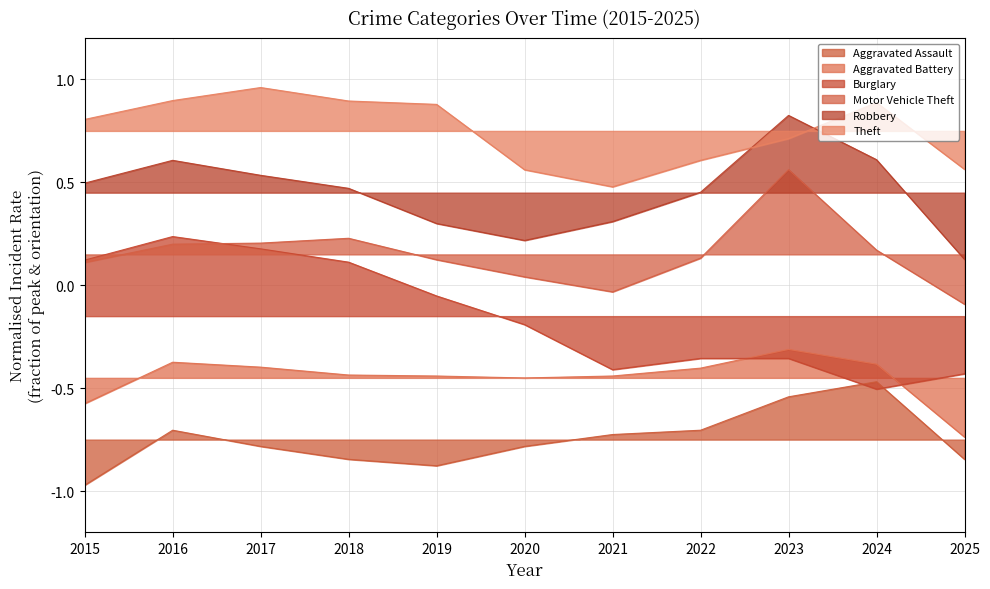

What are all the series names shown in the legend?

Aggravated Assault, Aggravated Battery, Burglary, Motor Vehicle Theft, Robbery, Theft